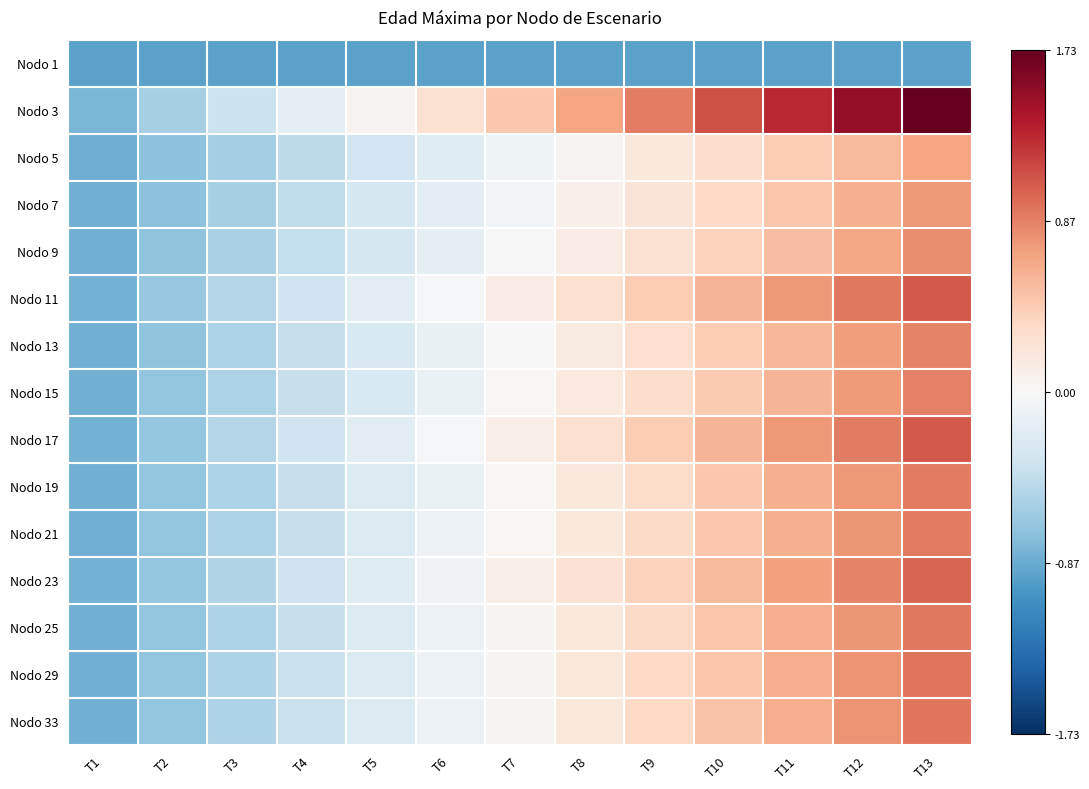

Between T11 and T2, which is larger?

T11